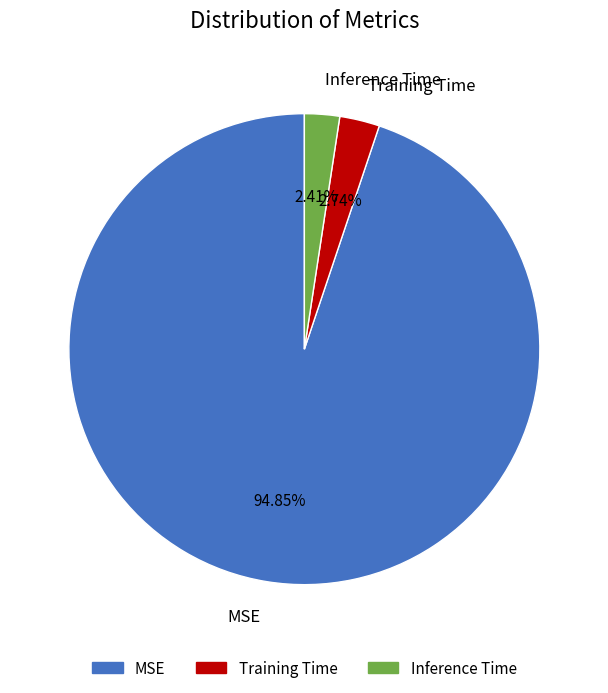

To the nearest percent, what percentage of the pie is Inference Time?

2%